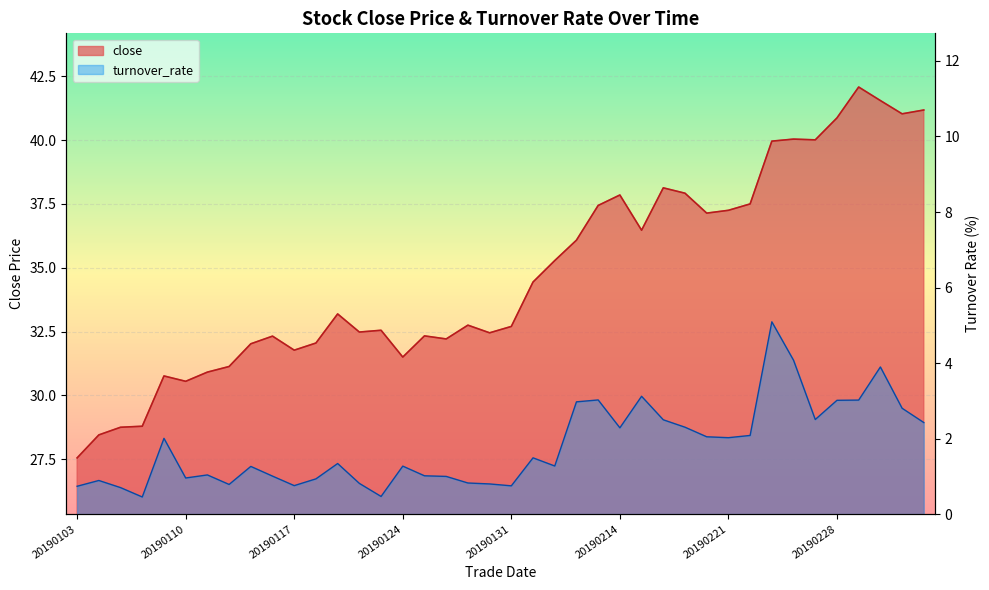

What are all the series names shown in the legend?

close, turnover_rate